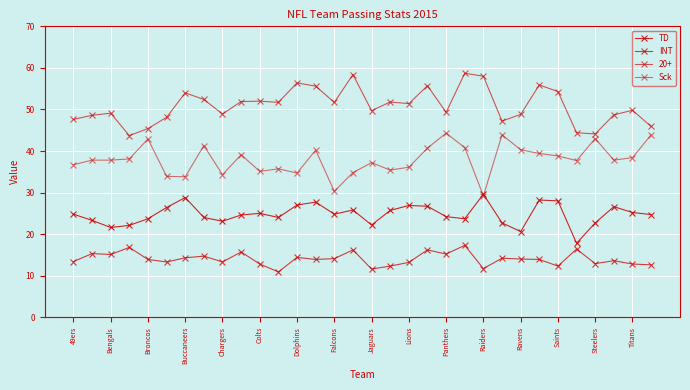

In Sck, how many points are higher than both neighbors (excluding endpoints)?

9